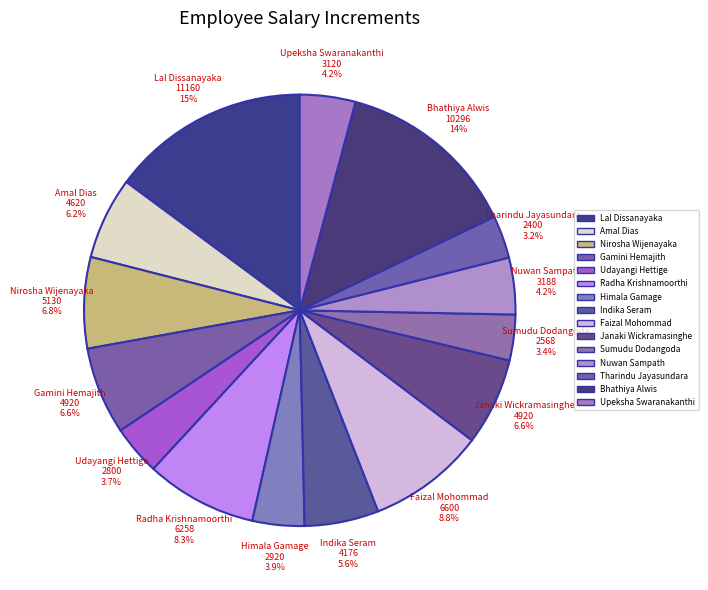

To the nearest percent, what percentage of the pie is Janaki Wickramasinghe?

7%